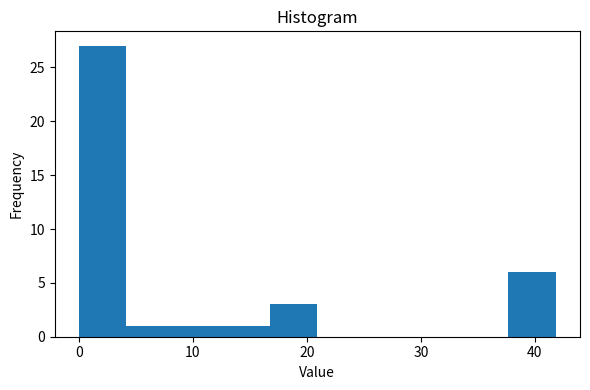

How tall is the bar that spans 8 to 13 on the x-axis? Neither the bar edges nor the heights are printed on the chart, so give them approximately, as read against the axes.

1